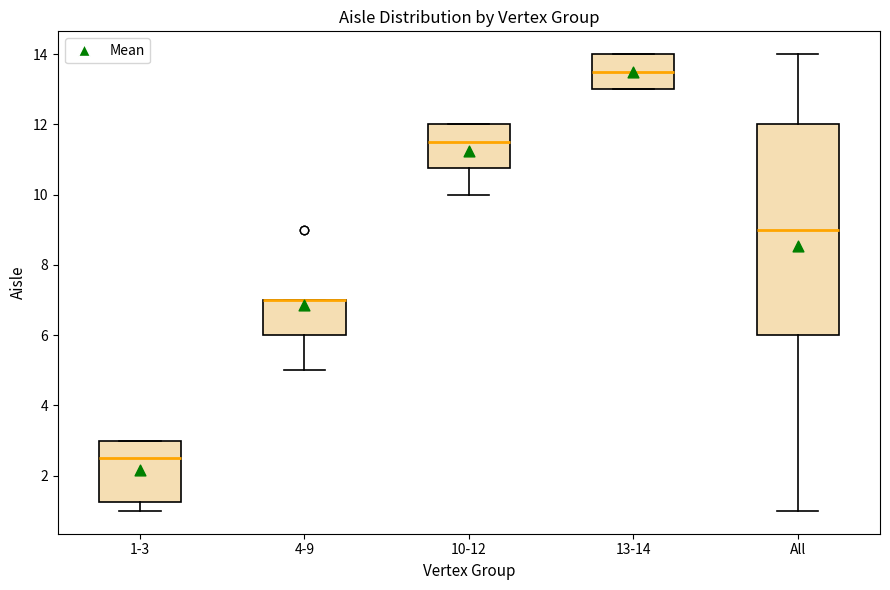

Where is the upper edge of the box for 4-9 on the y-axis? The values are not printed on the chart, so give them approximately, as read against the axis.

7.0